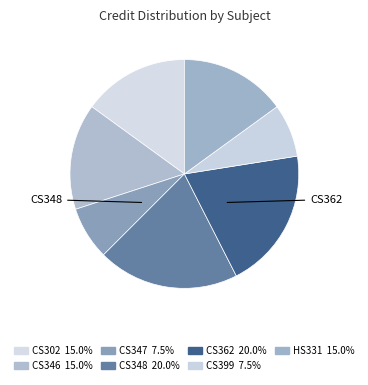

Rank the categories by value from lowest to highest.

CS347, CS399, CS302, CS346, HS331, CS348, CS362